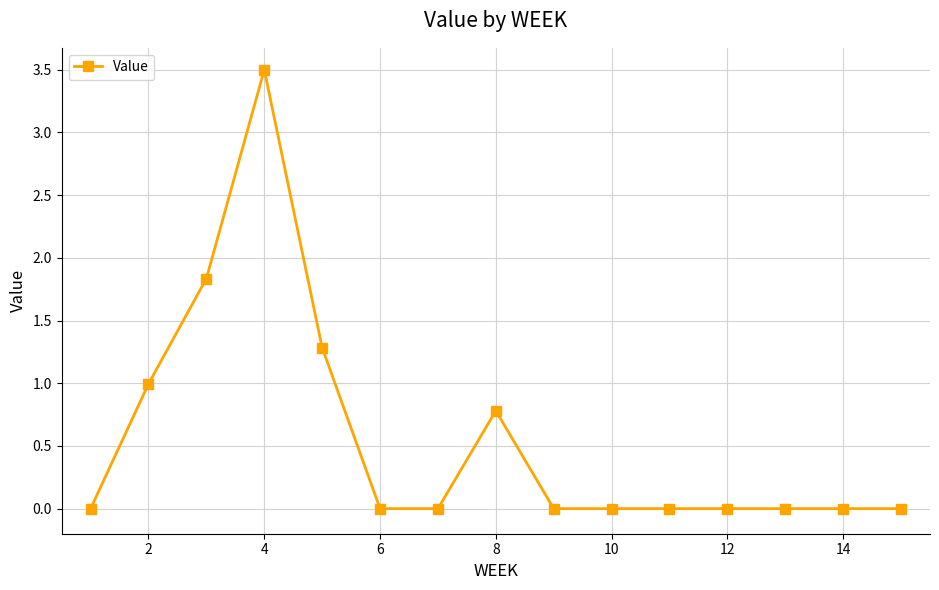

True or false: the data has more than 0 interior local peaks.

True